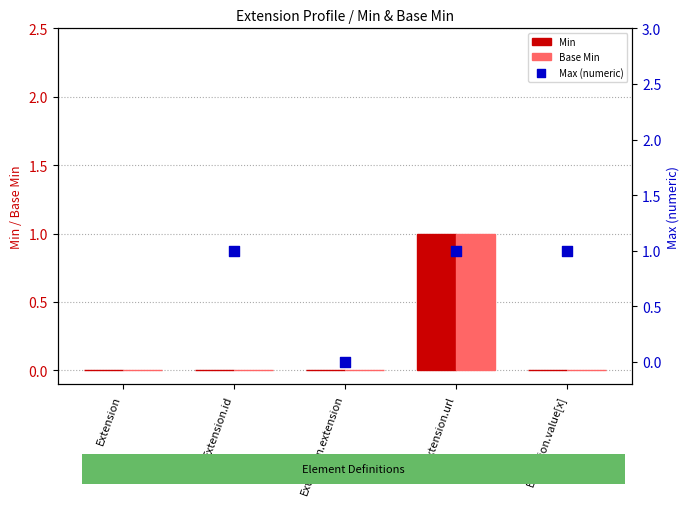

Which series contains the highest Y value?

Min